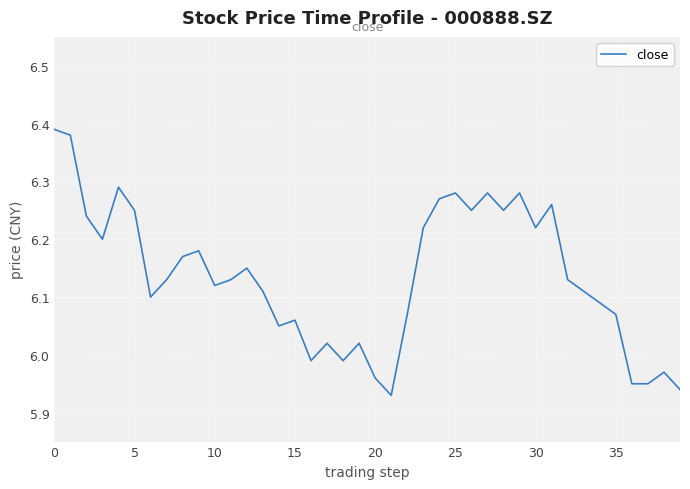

True or false: the data shows 3.3 at 10.

False